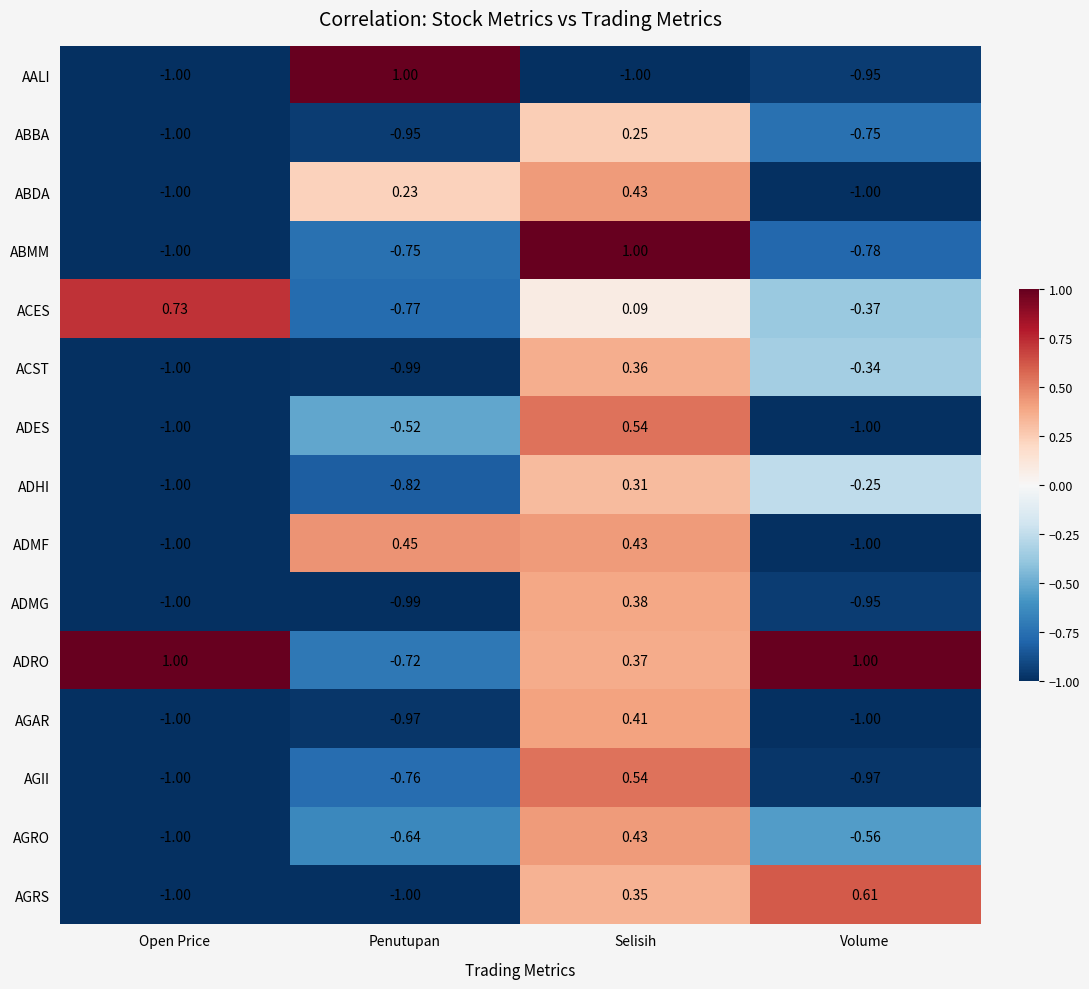

Which category has the lowest value in the ABMM series?

Open Price